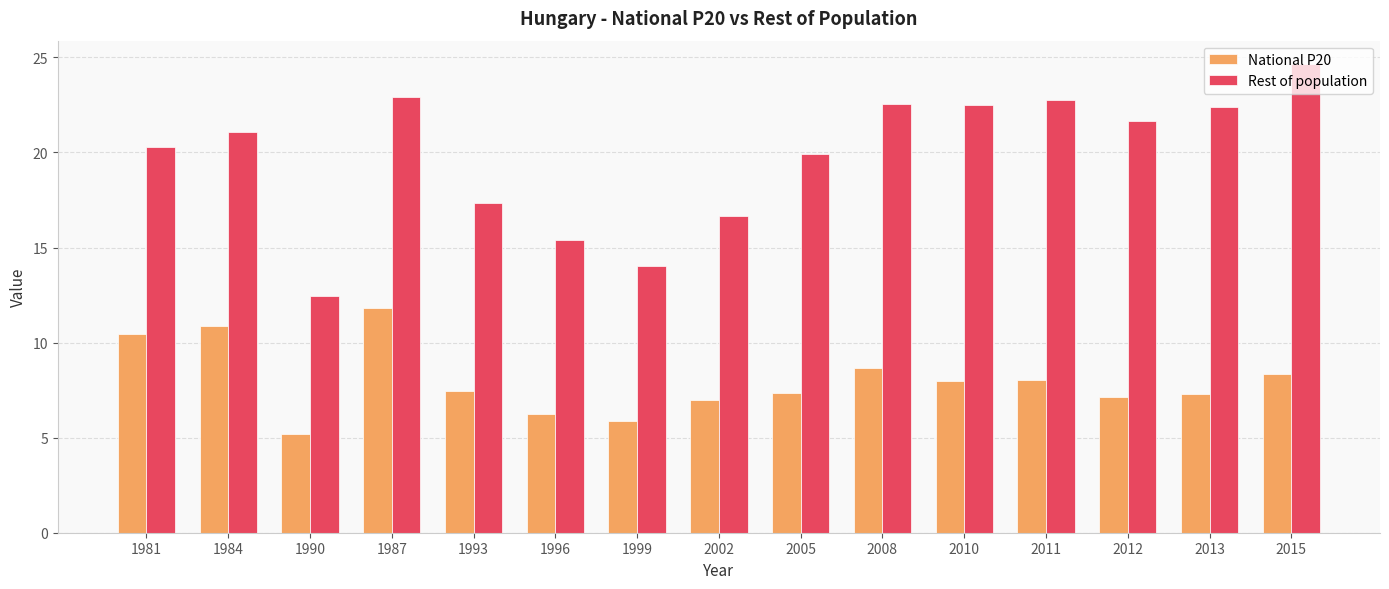

Which series has the largest range (max minus min)?

Rest of population